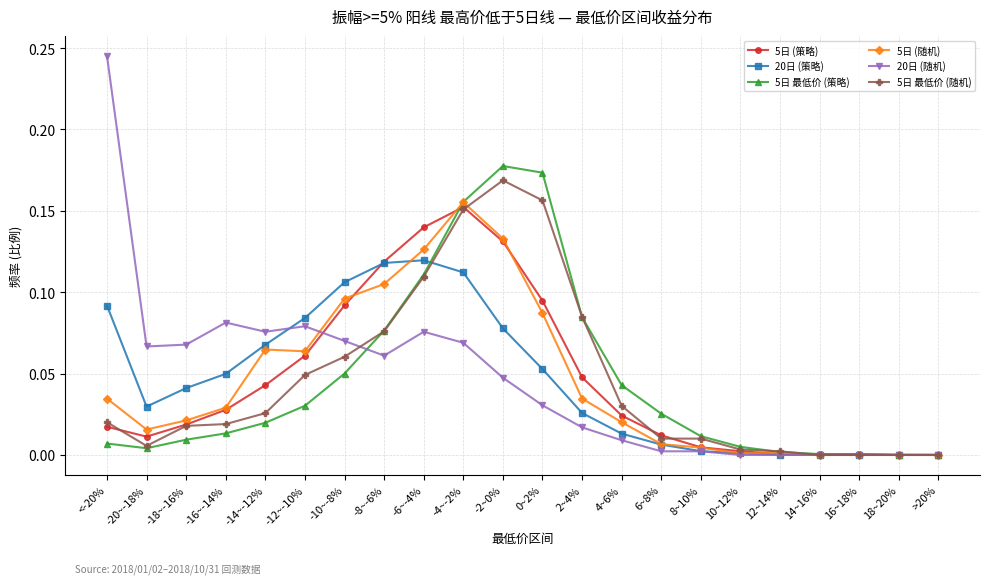

What position from the right is -10~-8%?

16